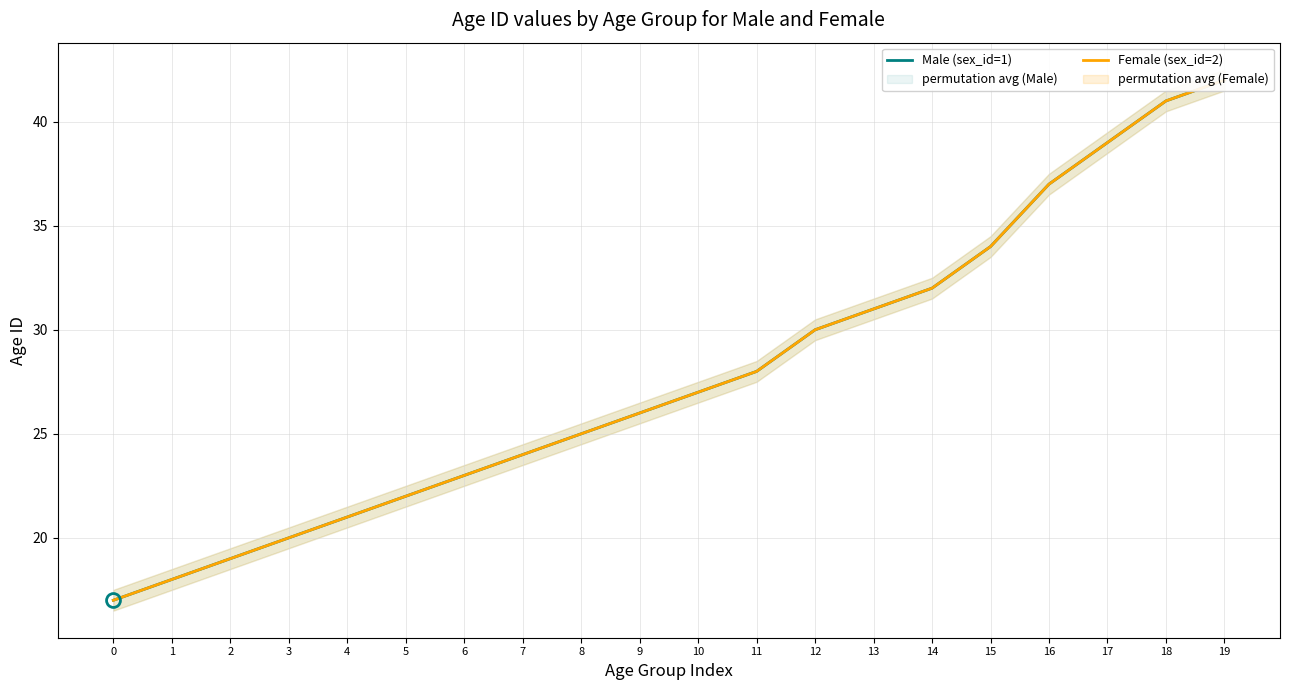

Reading left to right, list all the values displayed in this chart.

Male (sex_id=1): 0=17	1=18	2=19	3=20	4=21	5=22	6=23	7=24	8=25	9=26	10=27	11=28	12=30	13=31	14=32	15=34	16=37	17=39	18=41	19=42
Female (sex_id=2): 0=17	1=18	2=19	3=20	4=21	5=22	6=23	7=24	8=25	9=26	10=27	11=28	12=30	13=31	14=32	15=34	16=37	17=39	18=41	19=42